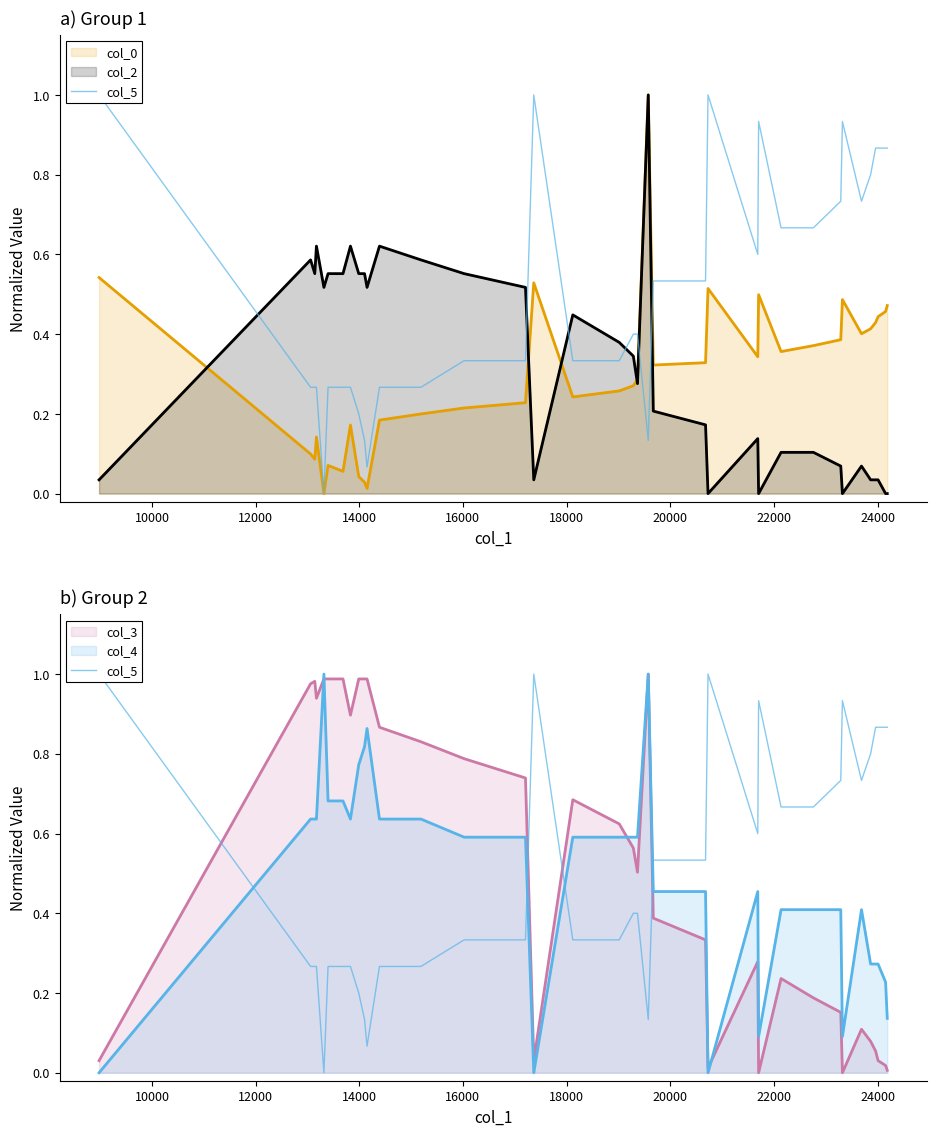

What is the greatest value displayed?

1.0